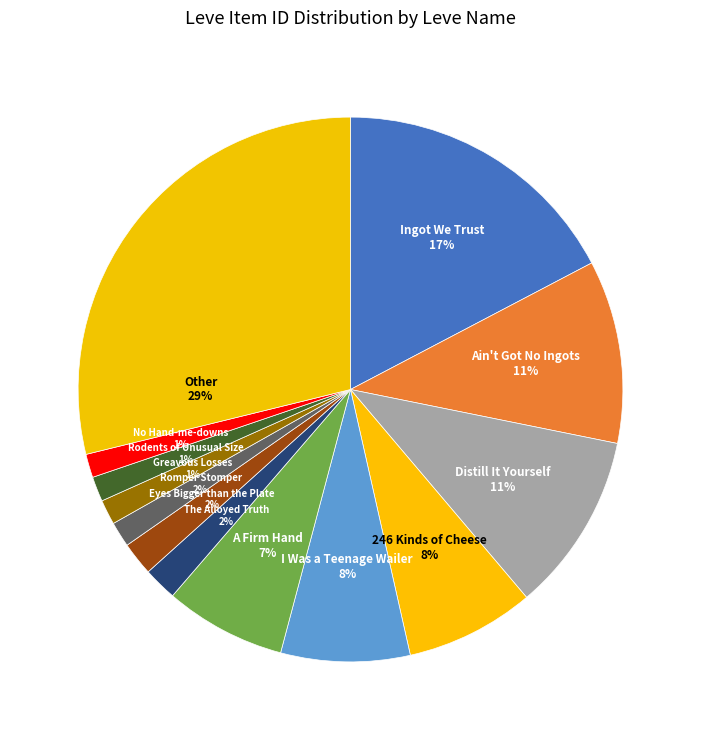

Count the number of slices in the pie.

13